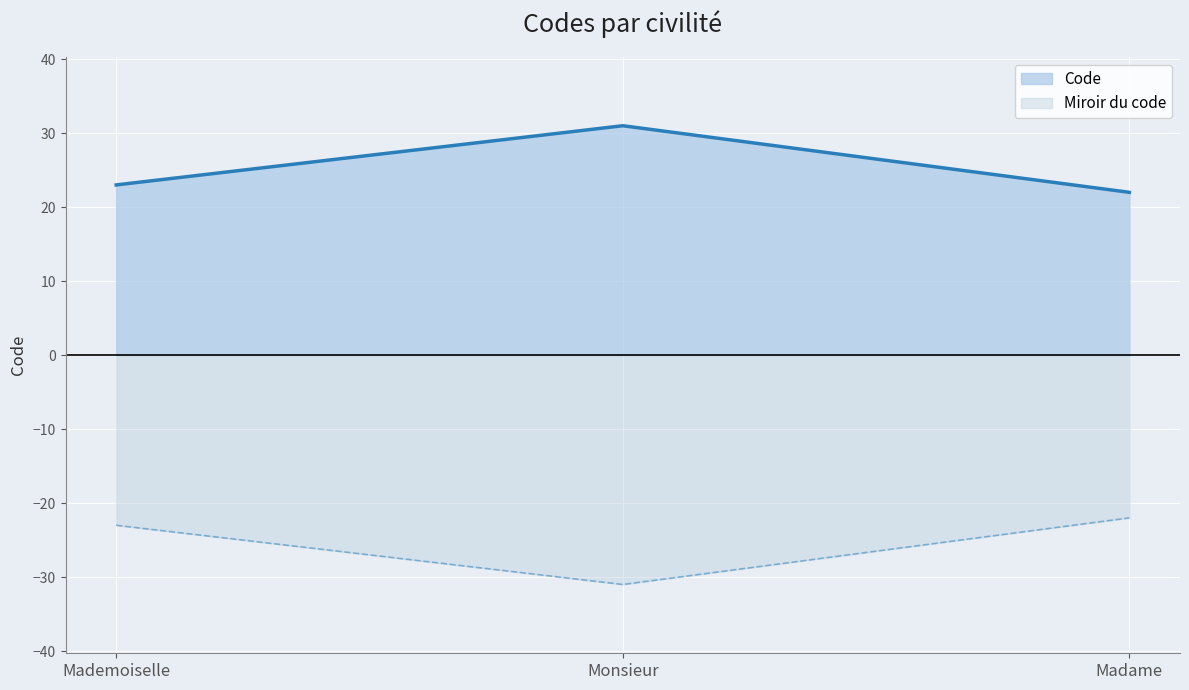

Does the chart display data point markers on the line(s)?

No